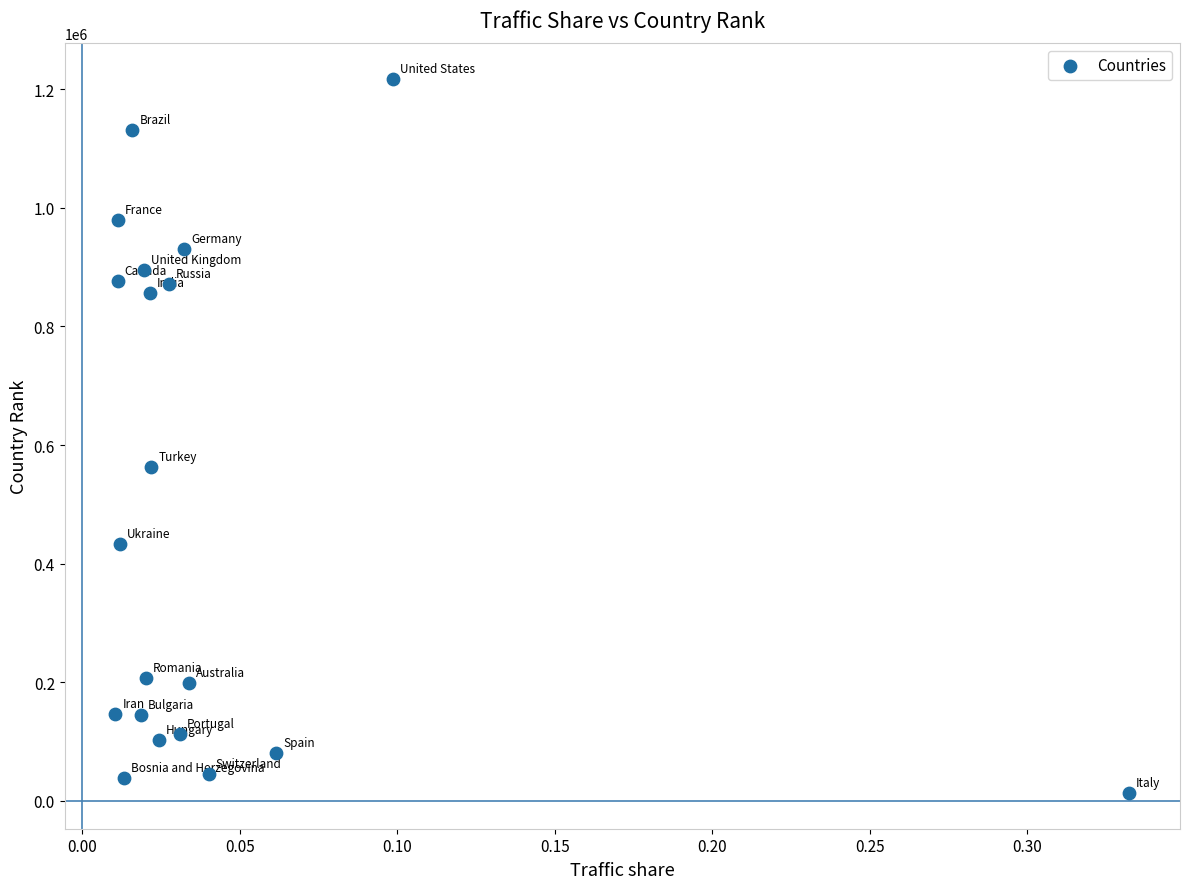

What Y value in the scatter plot is closest to 615266?

563256